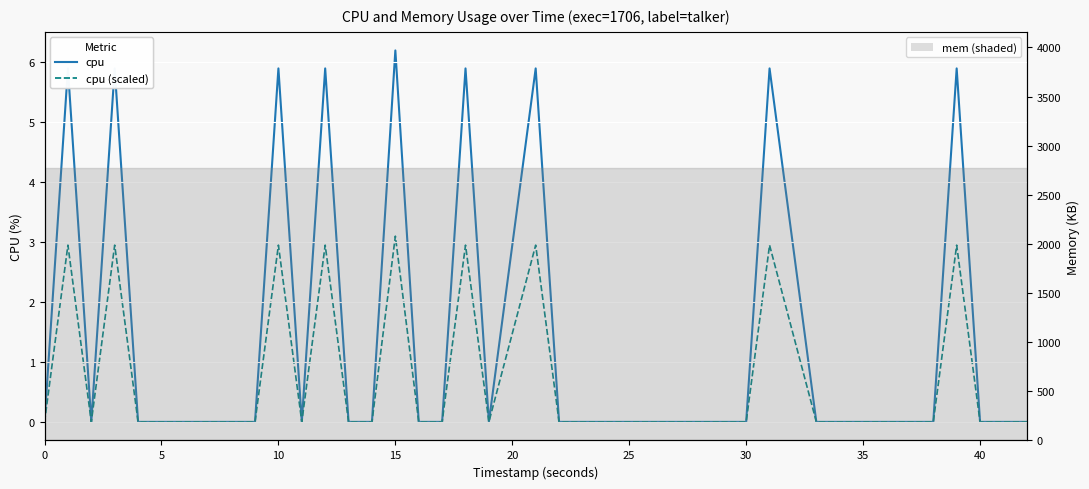

How many data points does each series have?

40